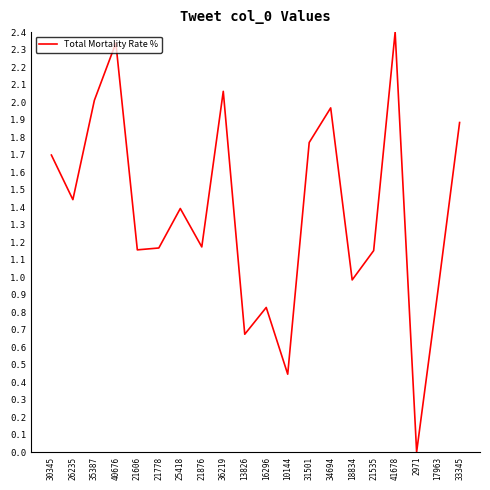

The chart shows a value of 1.9 at 21876. True or false?

False